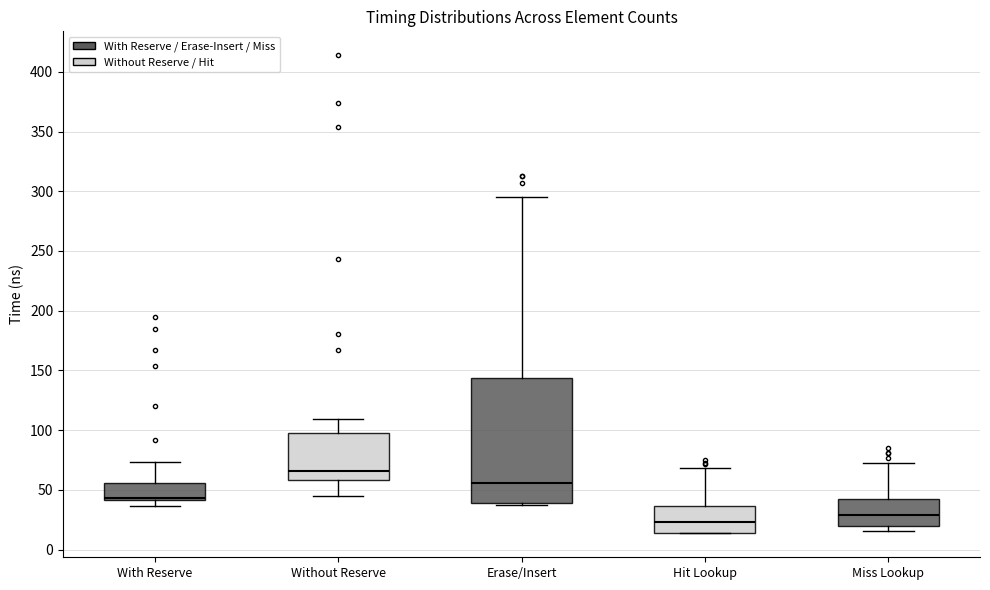

Reading left to right, transcribe this box plot: for each box, give where its median line is, the range the box spans, and where its two whiskers end, as read against the y-axis. The values are not printed on the chart, so give them approximately, as read against the axis.

With Reserve: median 45, box 40 to 55, whiskers 35 to 75
Without Reserve: median 65, box 60 to 100, whiskers 45 to 110
Erase/Insert: median 55, box 40 to 145, whiskers 40 (just below the box's lower edge) to 295
Hit Lookup: median 25, box 15 to 35, whiskers 15 to 70
Miss Lookup: median 30, box 20 to 40, whiskers 15 to 70